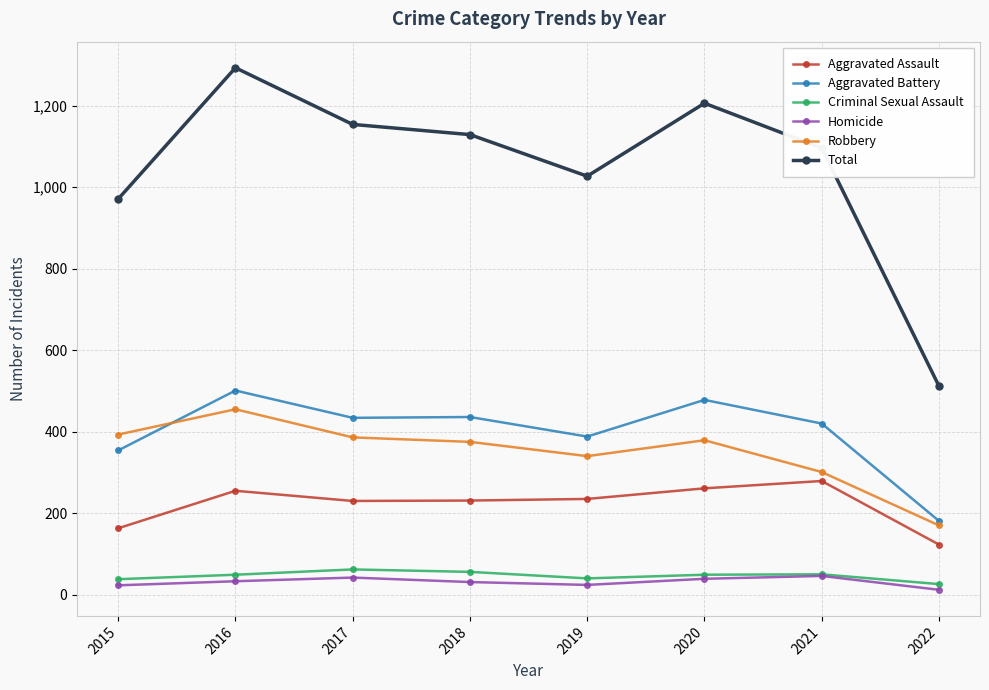

True or false: Aggravated Assault and Homicide cross at least once.

False